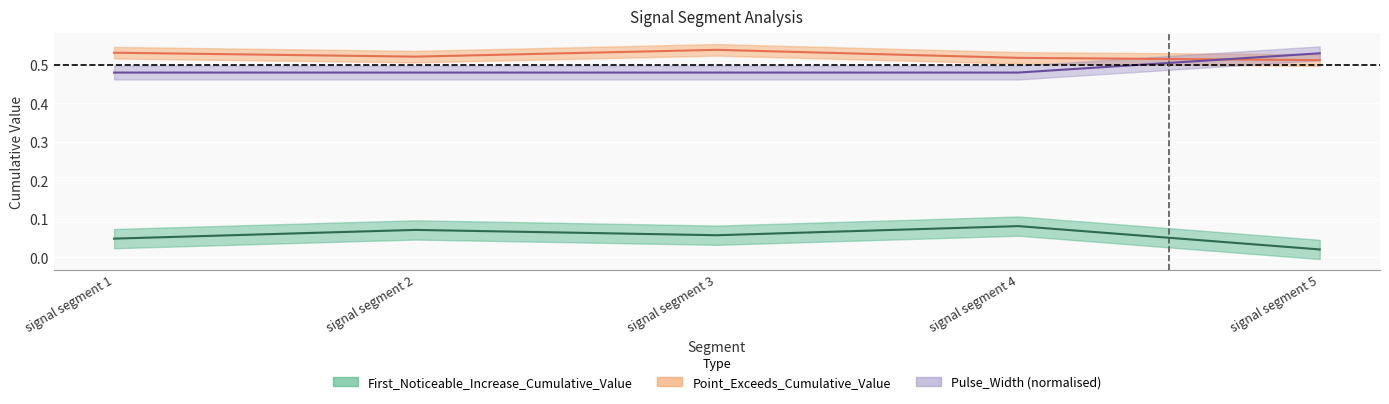

What are all the series names shown in the legend?

First_Noticeable_Increase_Cumulative_Value, Point_Exceeds_Cumulative_Value, Pulse_Width